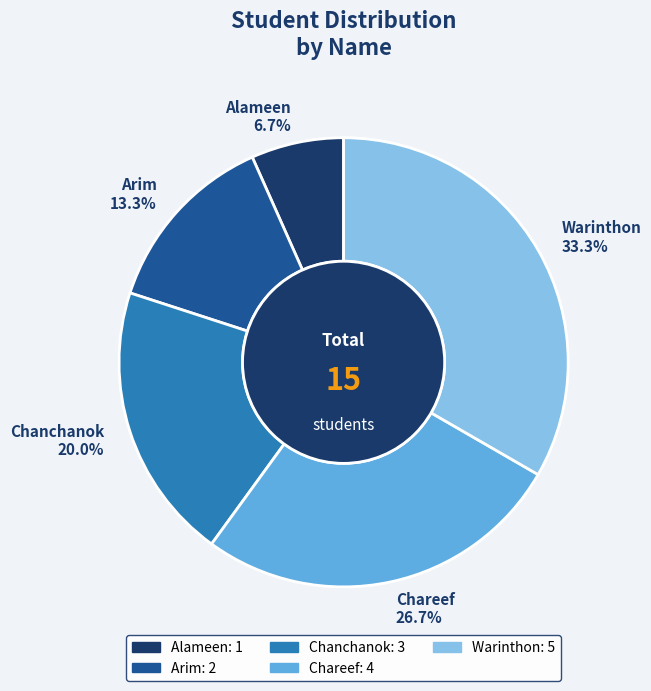

Is the sum of Alameen and Chareef greater than half?

No